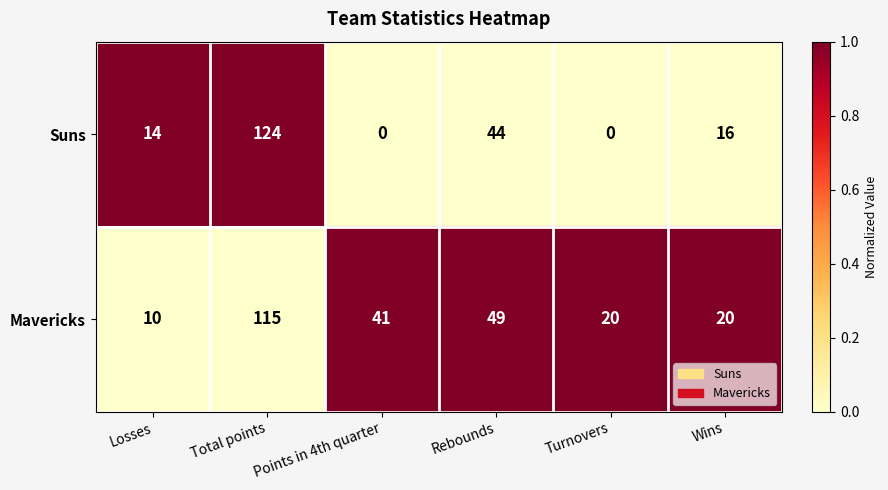

List the series in order of their peak value, lowest first.

Mavericks, Suns